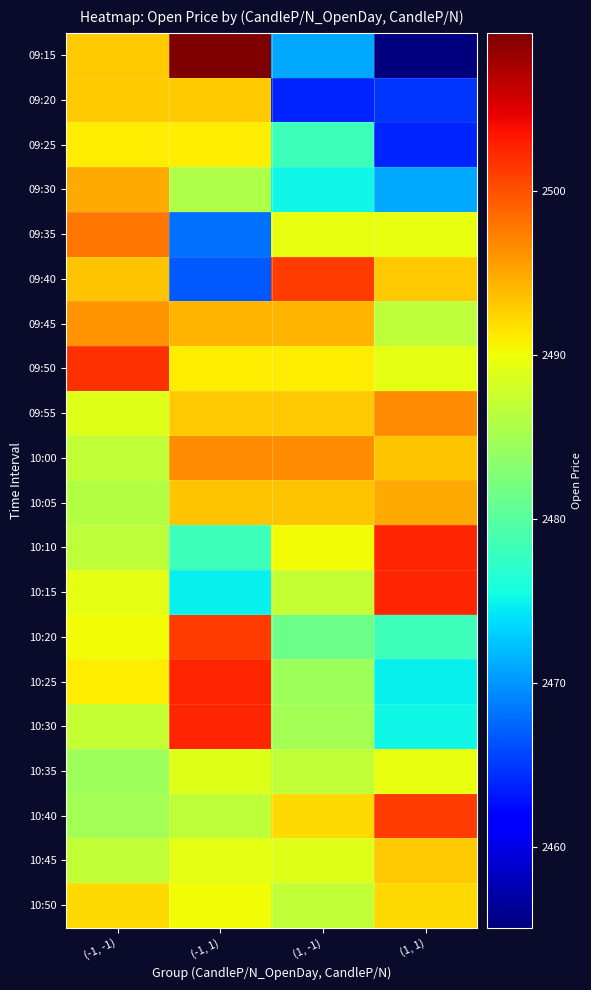

Which has a higher value, (-1, 1) or (1, 1)?

(-1, 1)